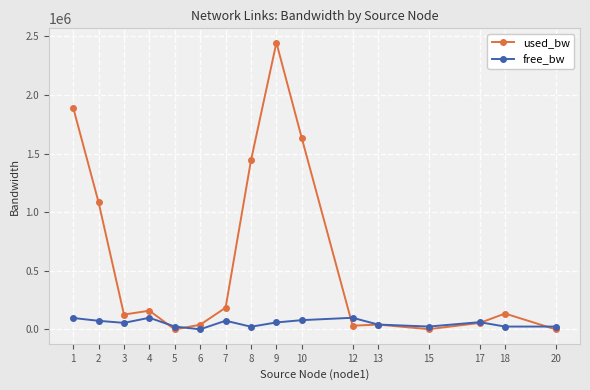

List the series in order of their peak value, lowest first.

free_bw, used_bw